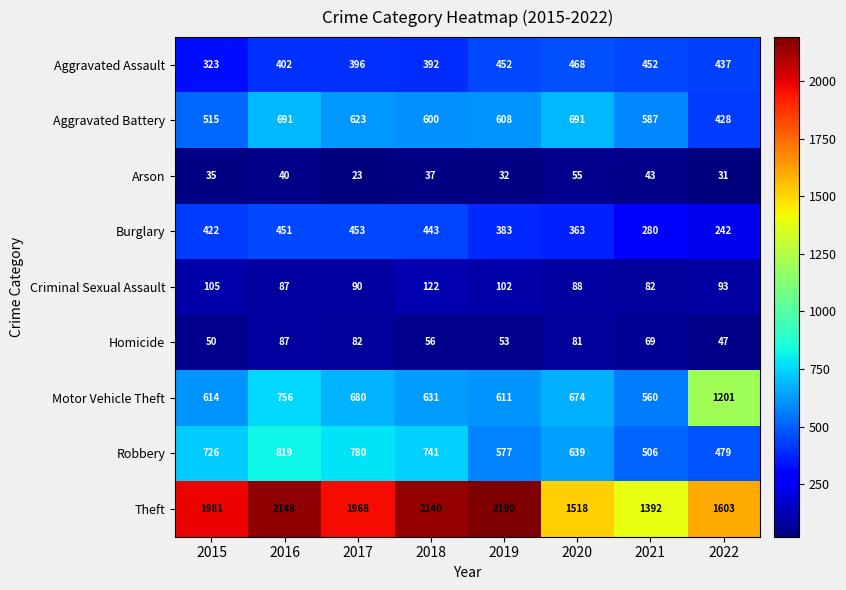

The value of Aggravated Assault at 2022 is 437. True or false?

True